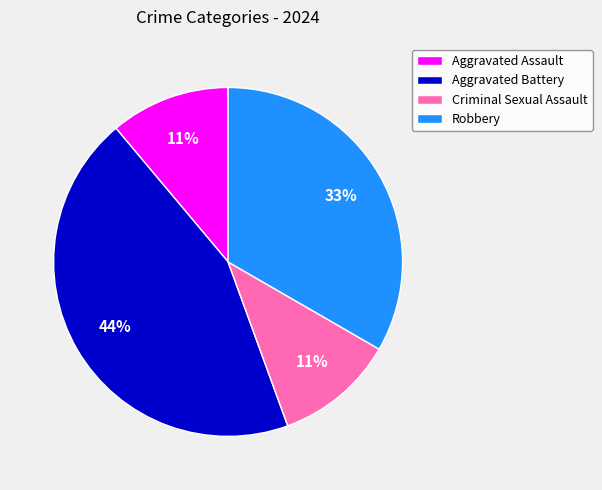

How many segments does this pie chart have?

4